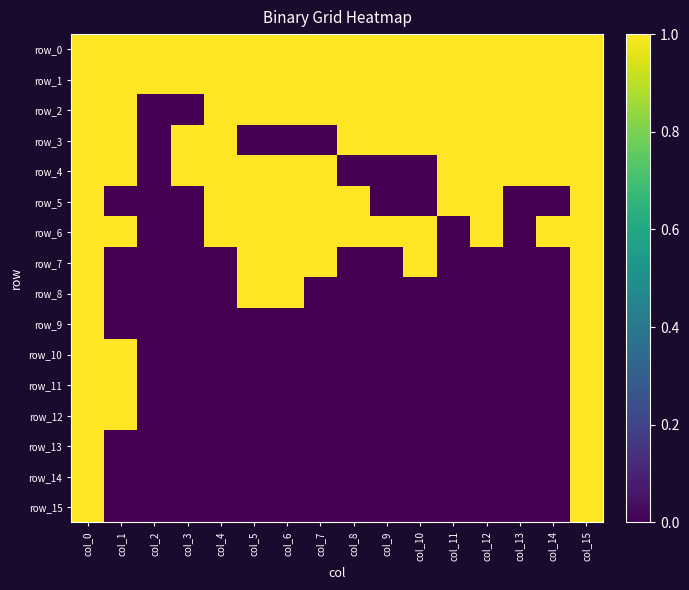

Reading left to right, list all the values displayed in this chart.

row_0: col_0=1	col_1=1	col_2=1	col_3=1	col_4=1	col_5=1	col_6=1	col_7=1	col_8=1	col_9=1	col_10=1	col_11=1	col_12=1	col_13=1	col_14=1	col_15=1
row_1: col_0=1	col_1=1	col_2=1	col_3=1	col_4=1	col_5=1	col_6=1	col_7=1	col_8=1	col_9=1	col_10=1	col_11=1	col_12=1	col_13=1	col_14=1	col_15=1
row_2: col_0=1	col_1=1	col_2=0	col_3=0	col_4=1	col_5=1	col_6=1	col_7=1	col_8=1	col_9=1	col_10=1	col_11=1	col_12=1	col_13=1	col_14=1	col_15=1
row_3: col_0=1	col_1=1	col_2=0	col_3=1	col_4=1	col_5=0	col_6=0	col_7=0	col_8=1	col_9=1	col_10=1	col_11=1	col_12=1	col_13=1	col_14=1	col_15=1
row_4: col_0=1	col_1=1	col_2=0	col_3=1	col_4=1	col_5=1	col_6=1	col_7=1	col_8=0	col_9=0	col_10=0	col_11=1	col_12=1	col_13=1	col_14=1	col_15=1
row_5: col_0=1	col_1=0	col_2=0	col_3=0	col_4=1	col_5=1	col_6=1	col_7=1	col_8=1	col_9=0	col_10=0	col_11=1	col_12=1	col_13=0	col_14=0	col_15=1
row_6: col_0=1	col_1=1	col_2=0	col_3=0	col_4=1	col_5=1	col_6=1	col_7=1	col_8=1	col_9=1	col_10=1	col_11=0	col_12=1	col_13=0	col_14=1	col_15=1
row_7: col_0=1	col_1=0	col_2=0	col_3=0	col_4=0	col_5=1	col_6=1	col_7=1	col_8=0	col_9=0	col_10=1	col_11=0	col_12=0	col_13=0	col_14=0	col_15=1
row_8: col_0=1	col_1=0	col_2=0	col_3=0	col_4=0	col_5=1	col_6=1	col_7=0	col_8=0	col_9=0	col_10=0	col_11=0	col_12=0	col_13=0	col_14=0	col_15=1
row_9: col_0=1	col_1=0	col_2=0	col_3=0	col_4=0	col_5=0	col_6=0	col_7=0	col_8=0	col_9=0	col_10=0	col_11=0	col_12=0	col_13=0	col_14=0	col_15=1
row_10: col_0=1	col_1=1	col_2=0	col_3=0	col_4=0	col_5=0	col_6=0	col_7=0	col_8=0	col_9=0	col_10=0	col_11=0	col_12=0	col_13=0	col_14=0	col_15=1
row_11: col_0=1	col_1=1	col_2=0	col_3=0	col_4=0	col_5=0	col_6=0	col_7=0	col_8=0	col_9=0	col_10=0	col_11=0	col_12=0	col_13=0	col_14=0	col_15=1
row_12: col_0=1	col_1=1	col_2=0	col_3=0	col_4=0	col_5=0	col_6=0	col_7=0	col_8=0	col_9=0	col_10=0	col_11=0	col_12=0	col_13=0	col_14=0	col_15=1
row_13: col_0=1	col_1=0	col_2=0	col_3=0	col_4=0	col_5=0	col_6=0	col_7=0	col_8=0	col_9=0	col_10=0	col_11=0	col_12=0	col_13=0	col_14=0	col_15=1
row_14: col_0=1	col_1=0	col_2=0	col_3=0	col_4=0	col_5=0	col_6=0	col_7=0	col_8=0	col_9=0	col_10=0	col_11=0	col_12=0	col_13=0	col_14=0	col_15=1
row_15: col_0=1	col_1=0	col_2=0	col_3=0	col_4=0	col_5=0	col_6=0	col_7=0	col_8=0	col_9=0	col_10=0	col_11=0	col_12=0	col_13=0	col_14=0	col_15=1